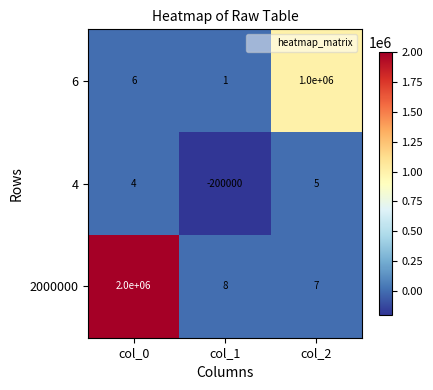

What is the average value of the 4 series?

-66664